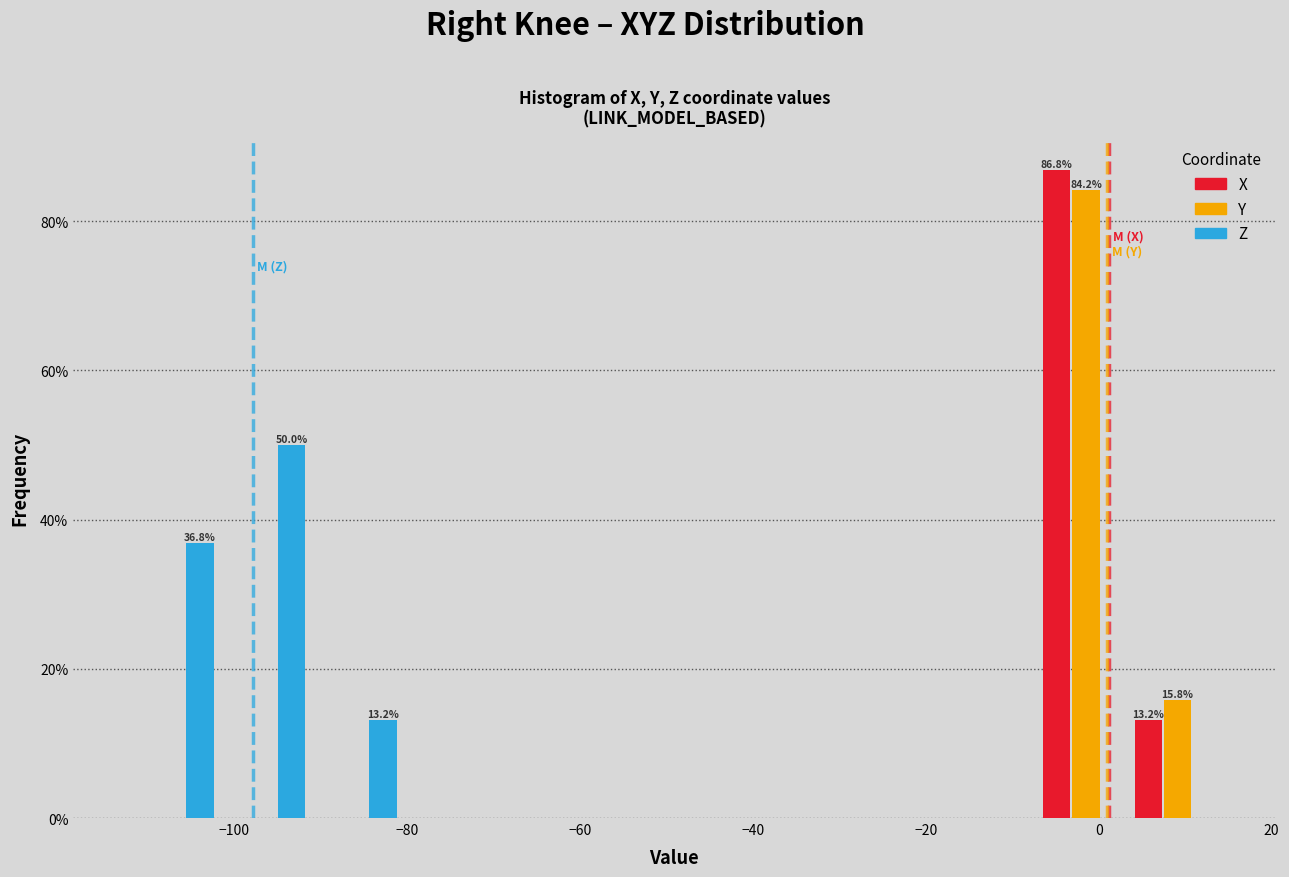

In the X series, which range on the x-axis has the tallest bar?

-6 to 4